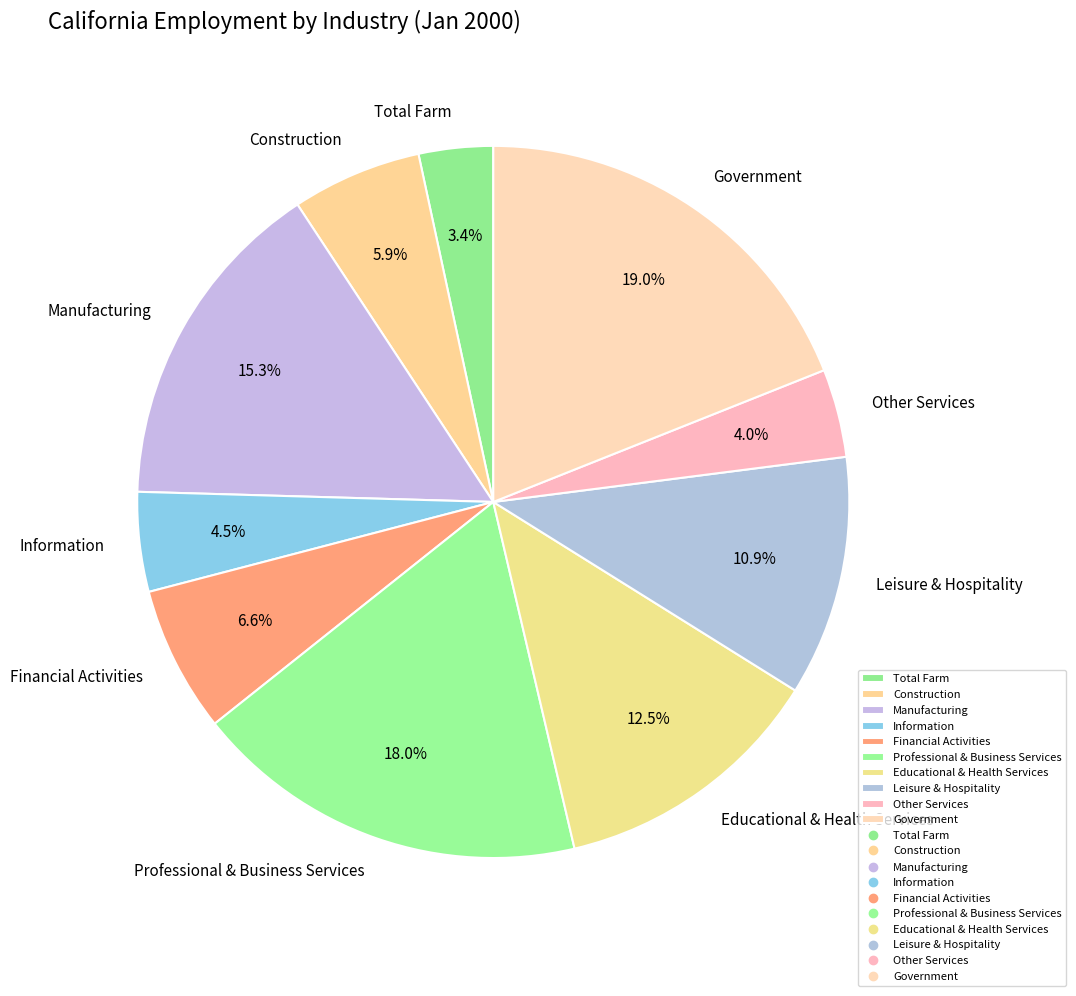

The Manufacturing slice represents 8% of the pie. True or false?

False